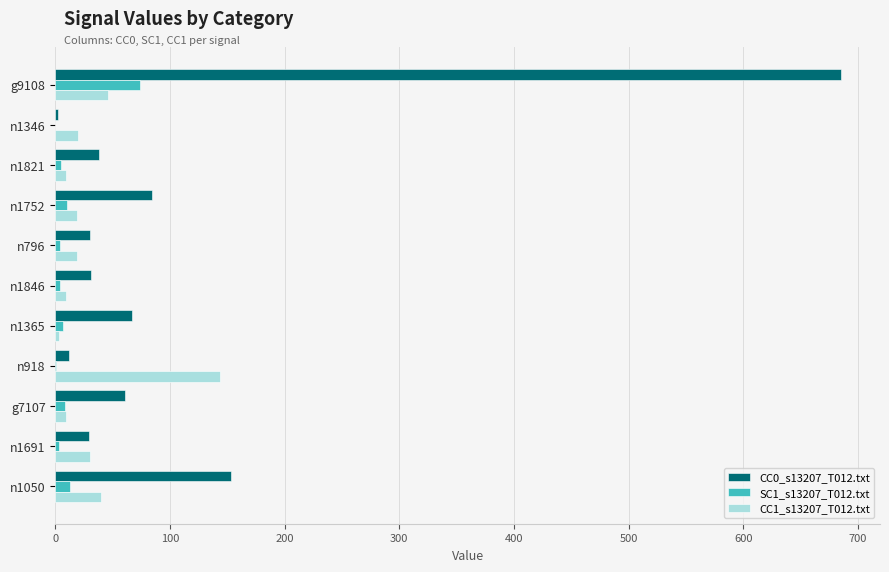

What are all the series names shown in the legend?

CC0_s13207_T012.txt, SC1_s13207_T012.txt, CC1_s13207_T012.txt